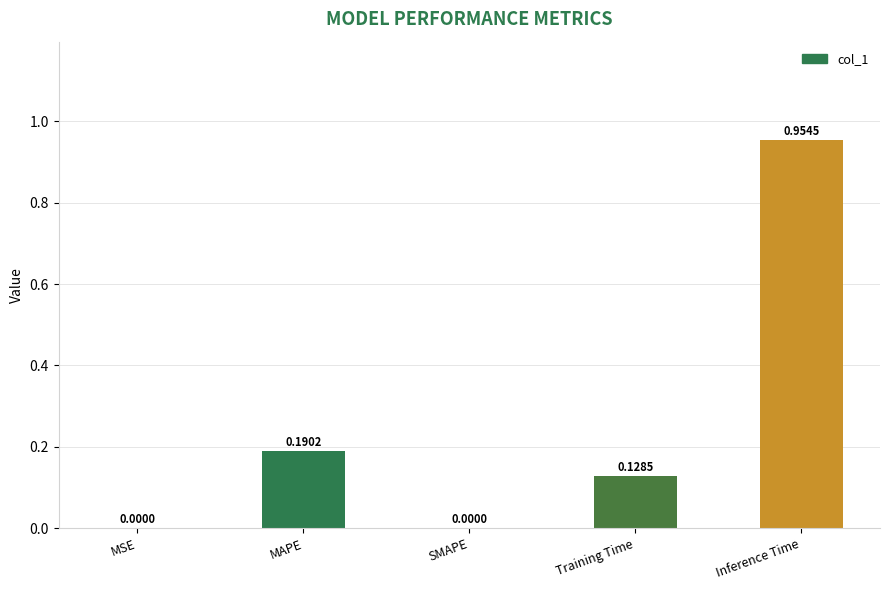

Which has a higher value, Inference Time or MAPE?

Inference Time